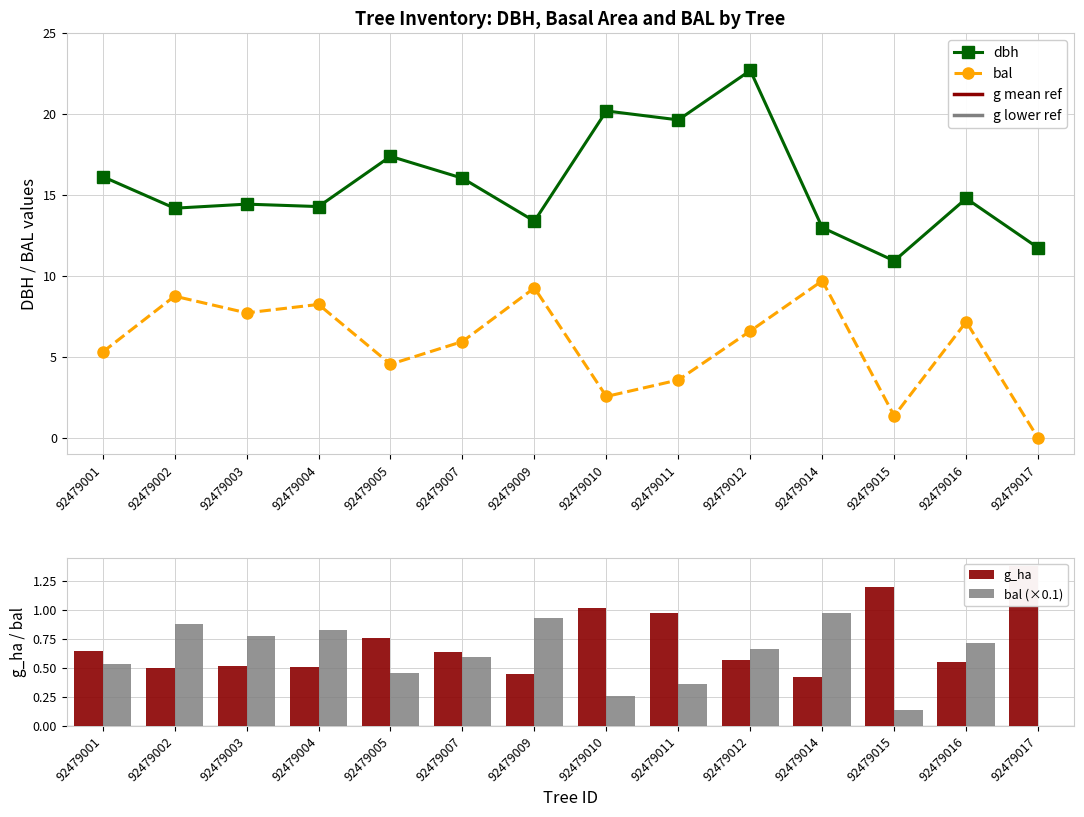

What is the value of the dbh point at the 4th from the left?

14.3